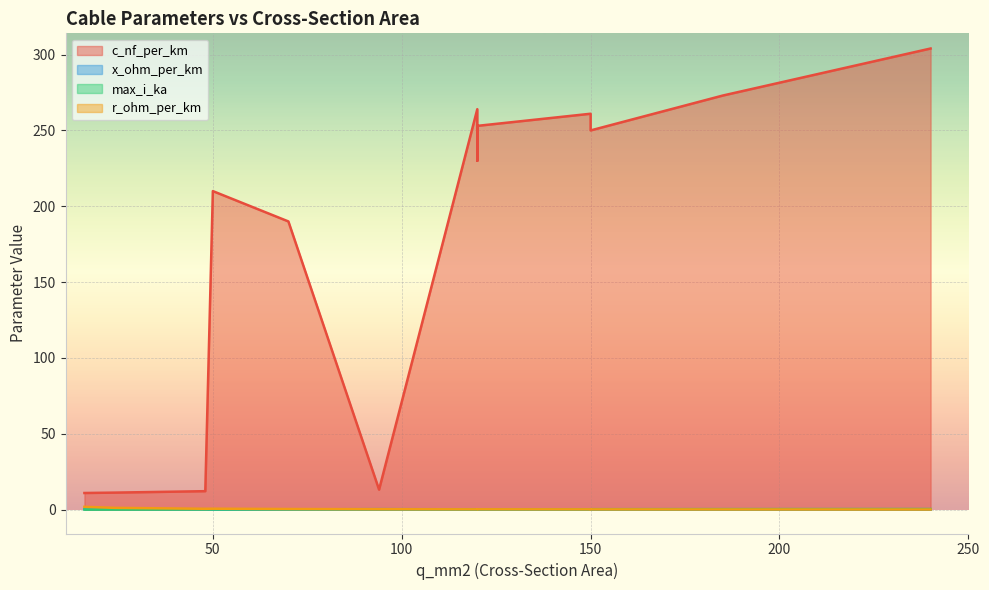

What is the sum of all x_ohm_per_km values?

2.2